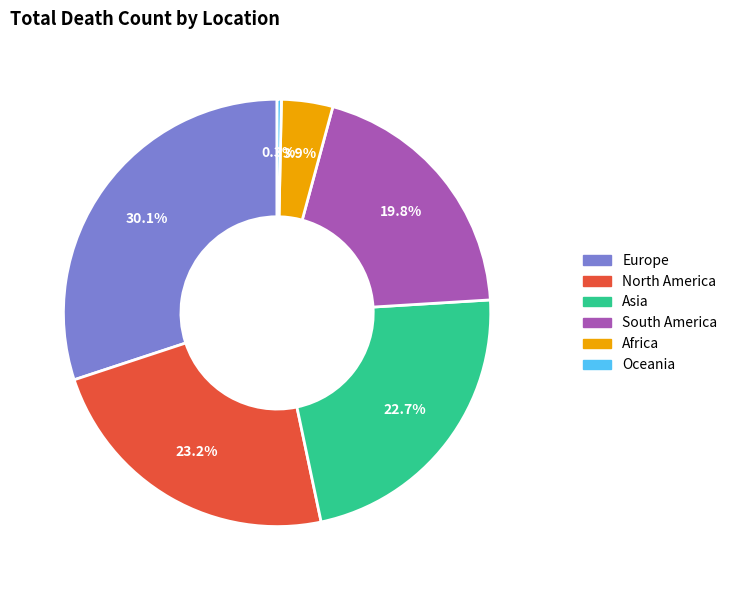

What is the largest slice in the pie chart?

Europe